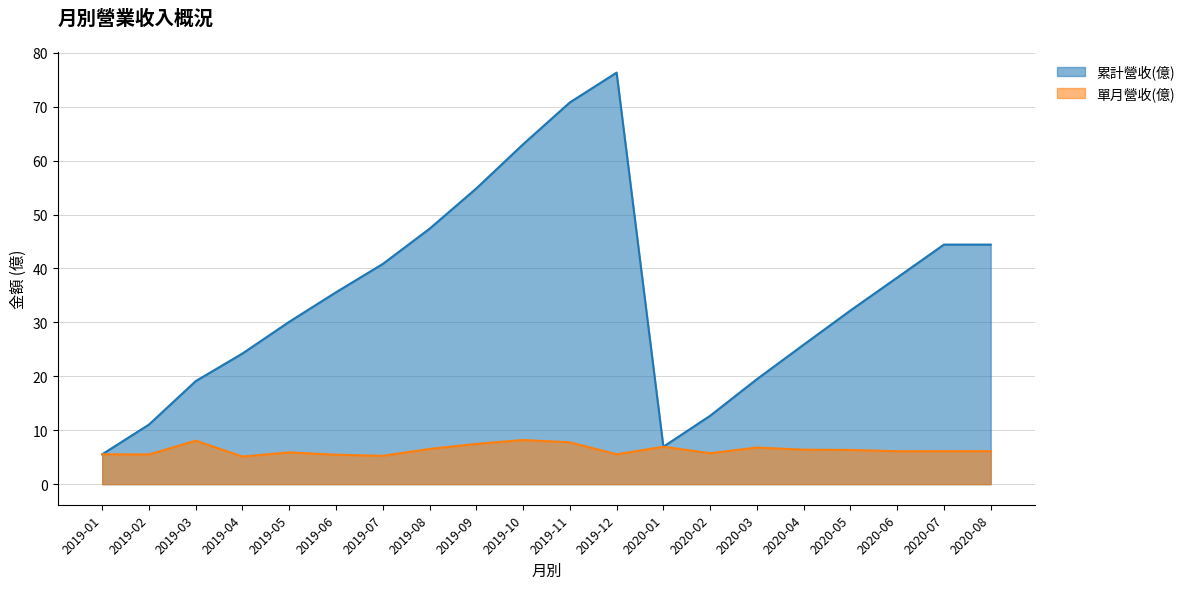

What position from the left is 2019-11?

11